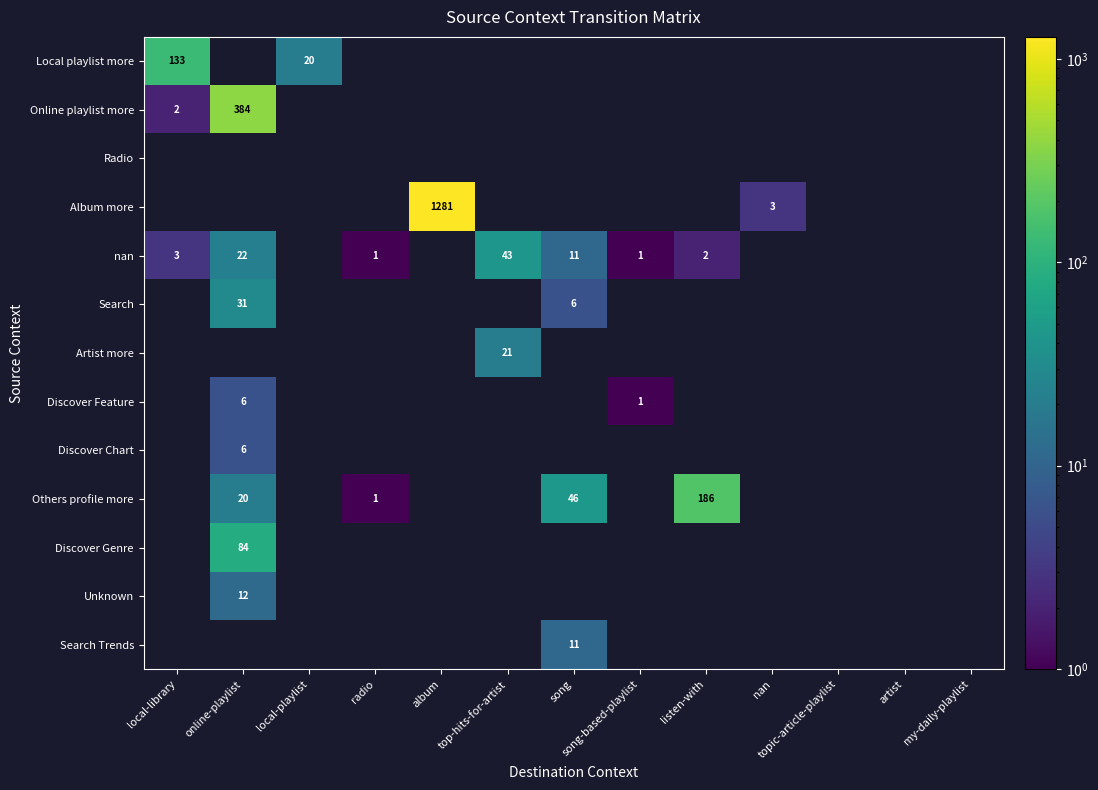

Which label corresponds to the smallest value in the chart?

radio